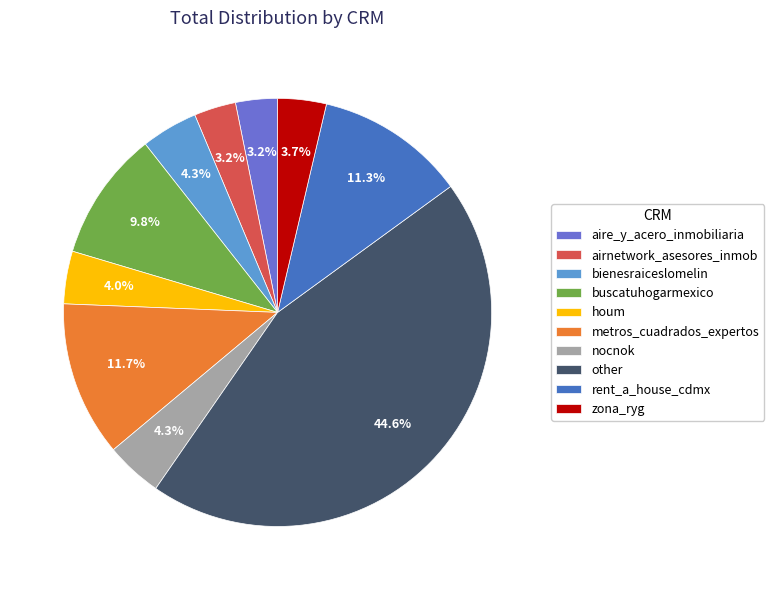

How many slices are in this pie chart?

10